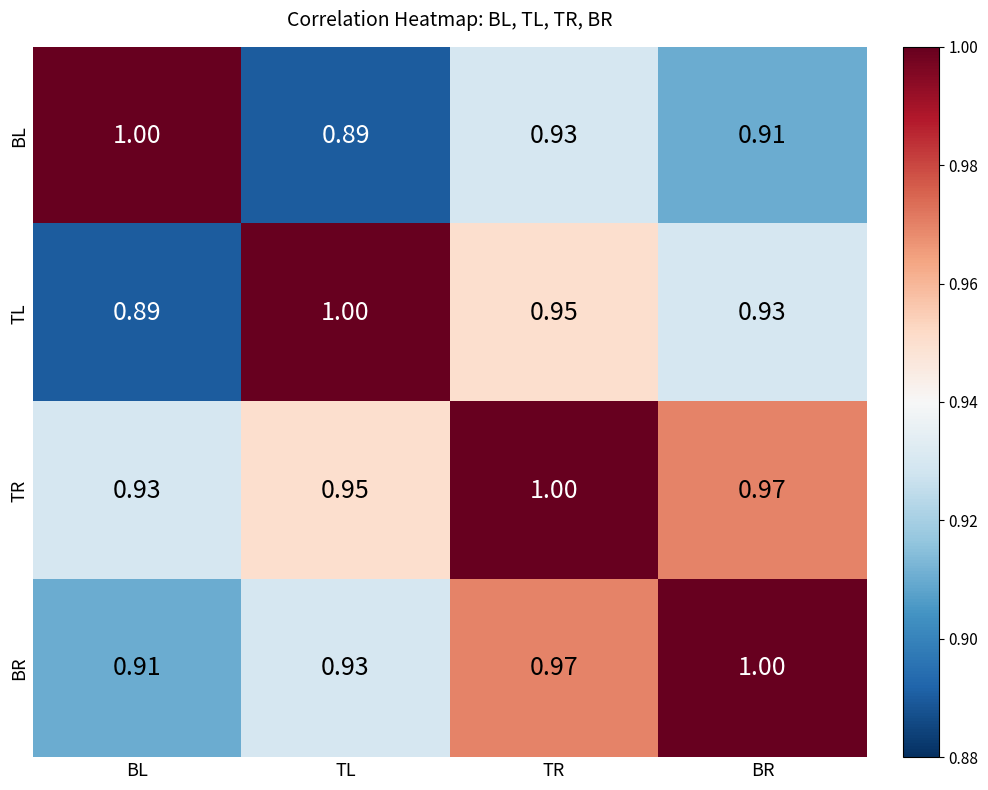

At which label does TR reach its minimum?

BL